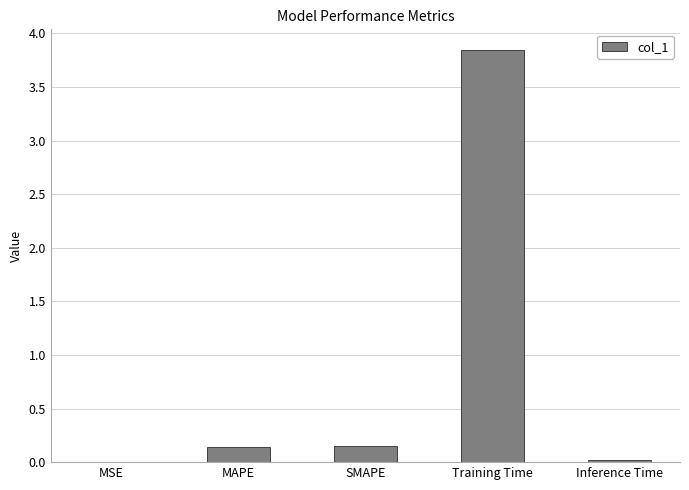

Which label corresponds to the largest value in the chart?

Training Time